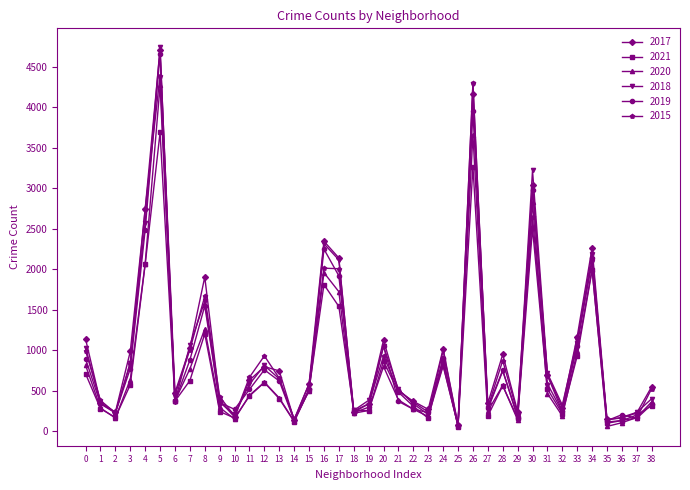

Which series has the widest spread of values?

2018